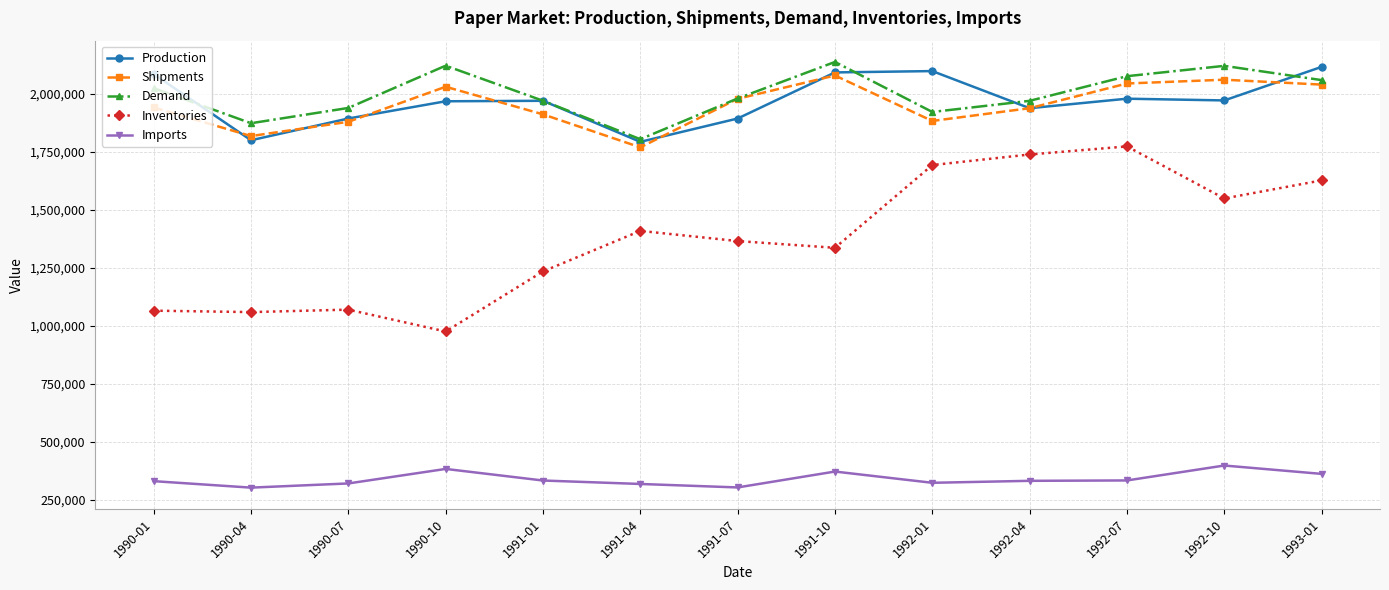

What are all the series names shown in the legend?

Production, Shipments, Demand, Inventories, Imports